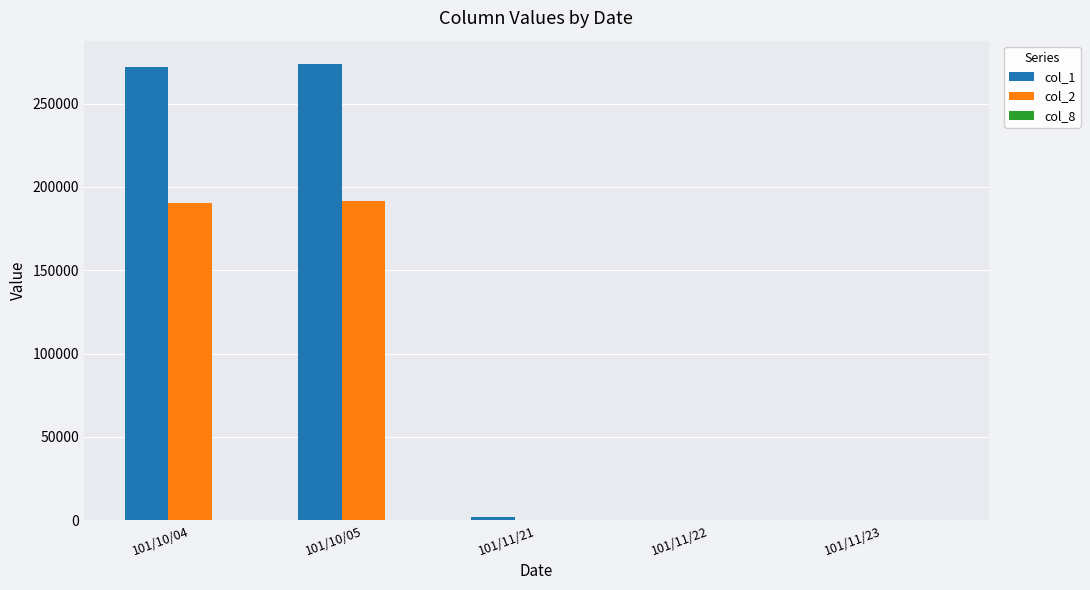

Are the bars horizontal?

No